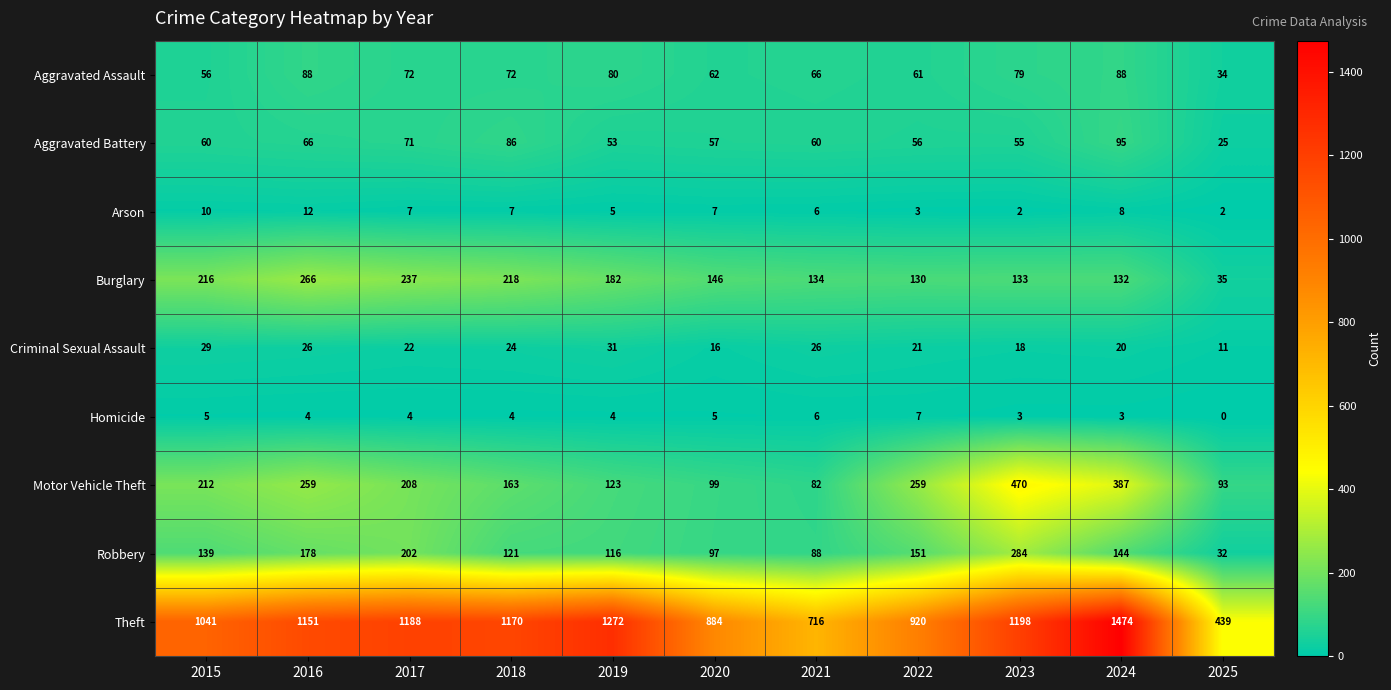

Which label corresponds to the largest value in the chart?

2024